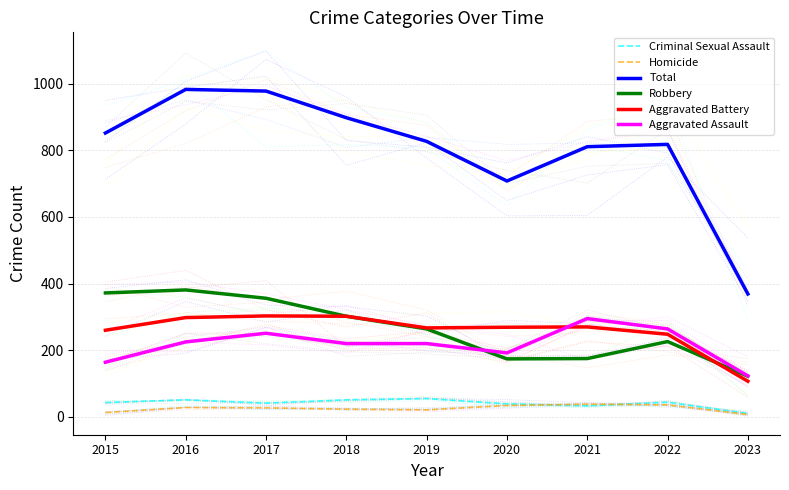

True or false: Aggravated Assault and Total intersect in this chart.

False